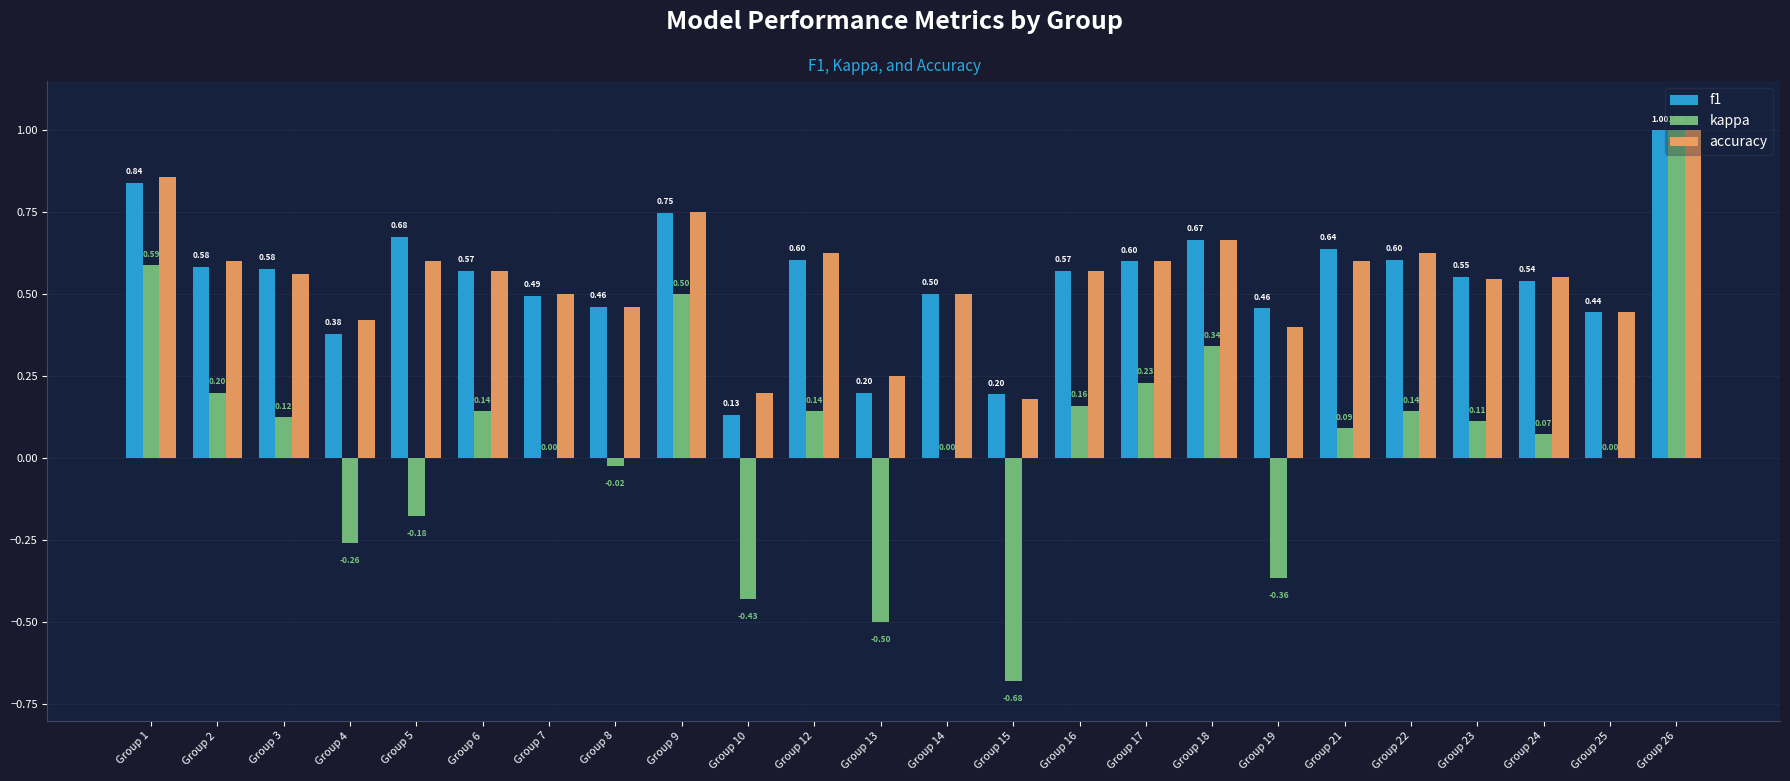

What is the sum of the accuracy values at Group 22 and Group 26?

1.6